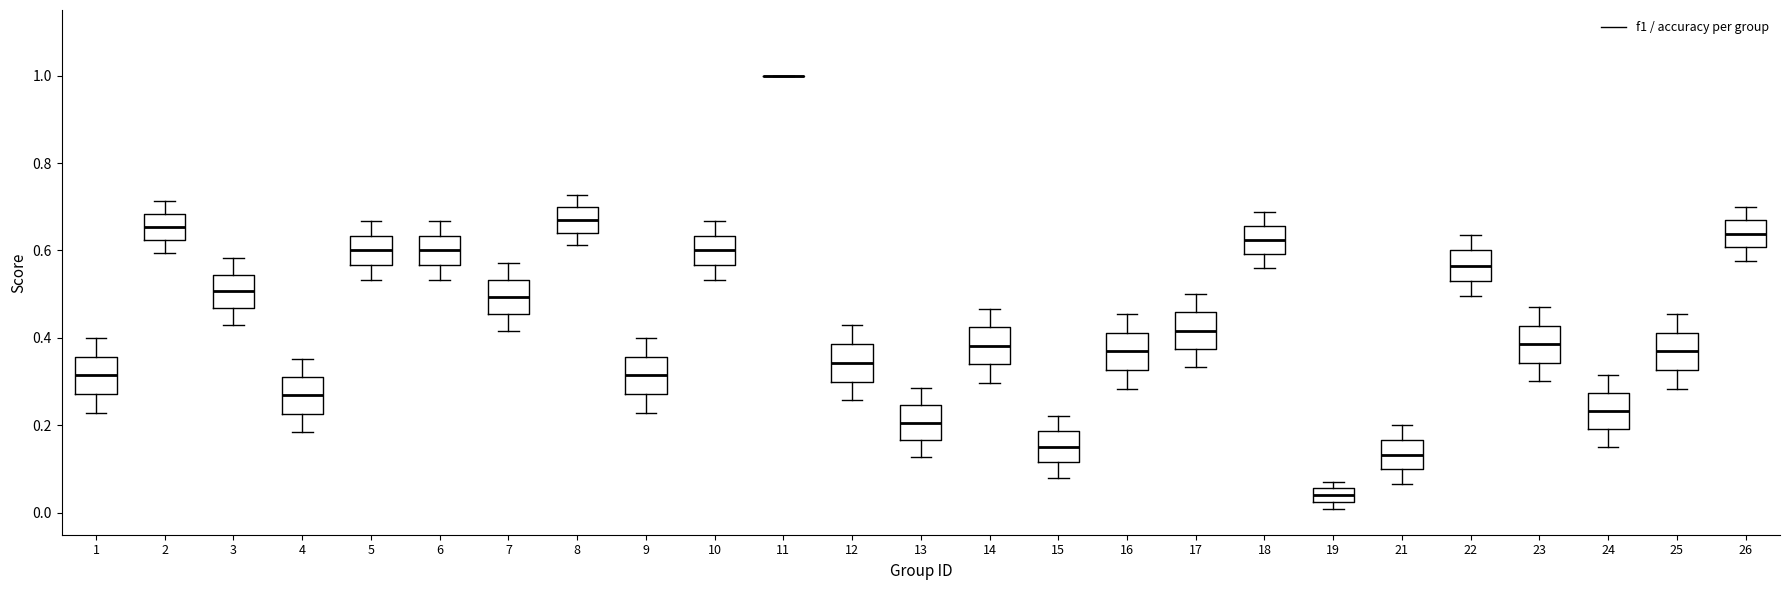

Where does the median line of the box at x = 8 sit on the y-axis? The values are not printed on the chart, so give them approximately, as read against the axis.

0.66